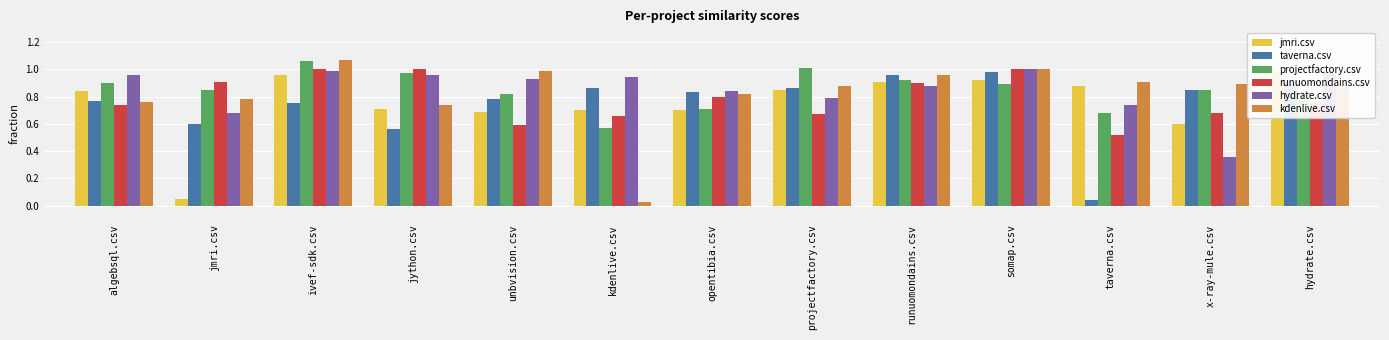

At which label is taverna.csv closest to 0?

taverna.csv